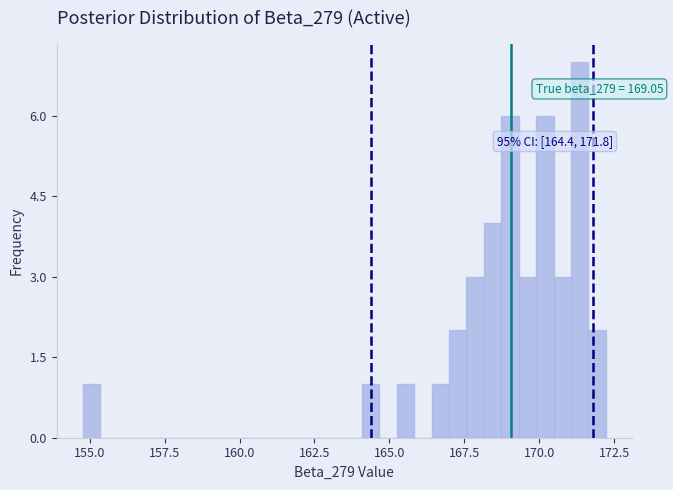

Read against the x-axis, roughly where is the centre of the tallest bar?

171.5